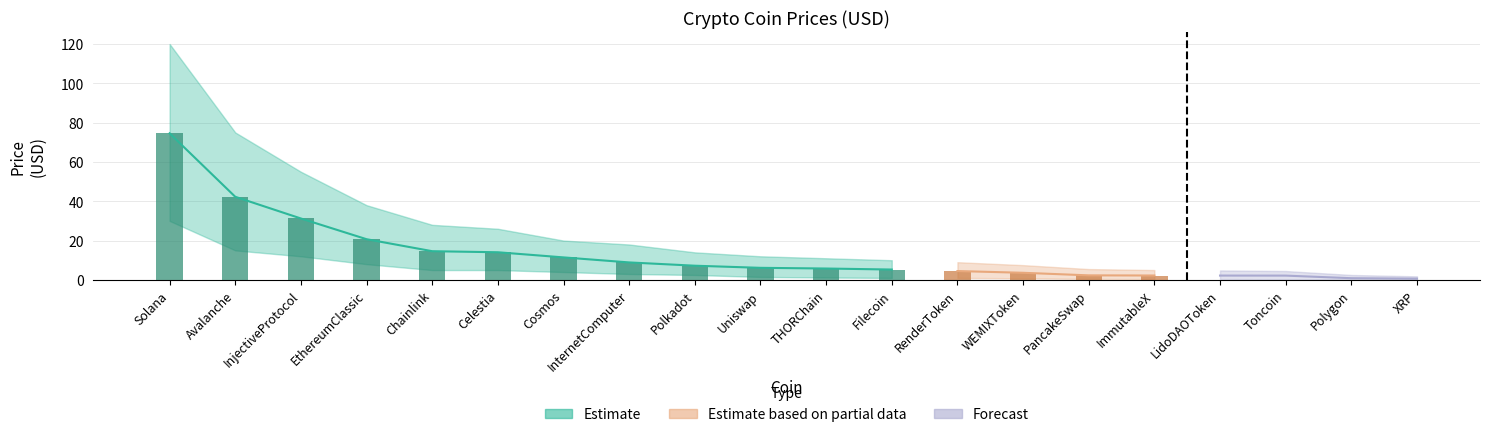

What position from the right is Polygon?

2